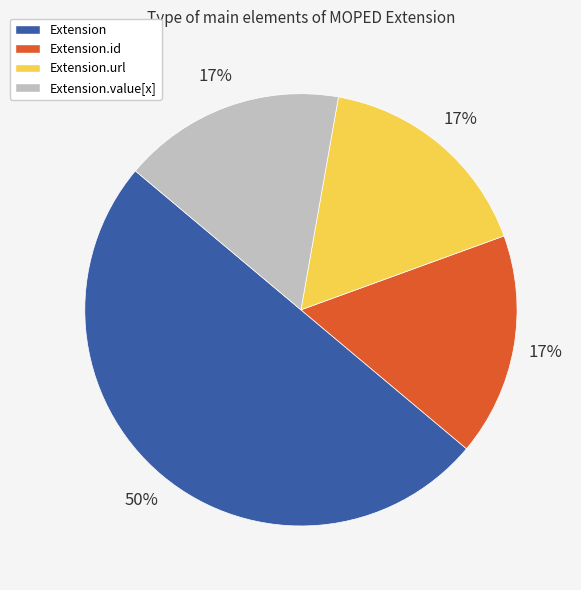

What is the ratio of the value at Extension.url to the value at Extension.value[x]?

1.0